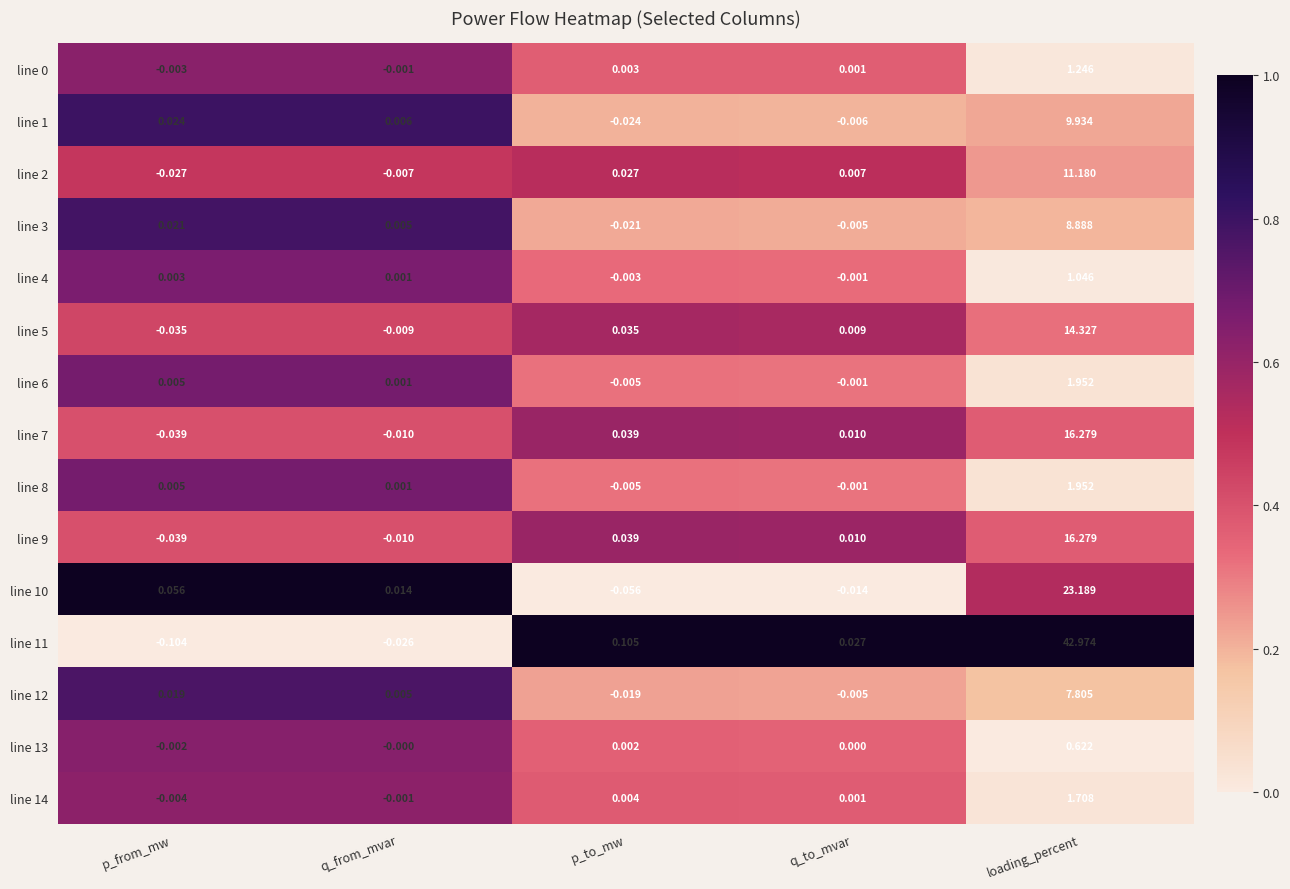

Which label corresponds to the largest value in the chart?

loading_percent